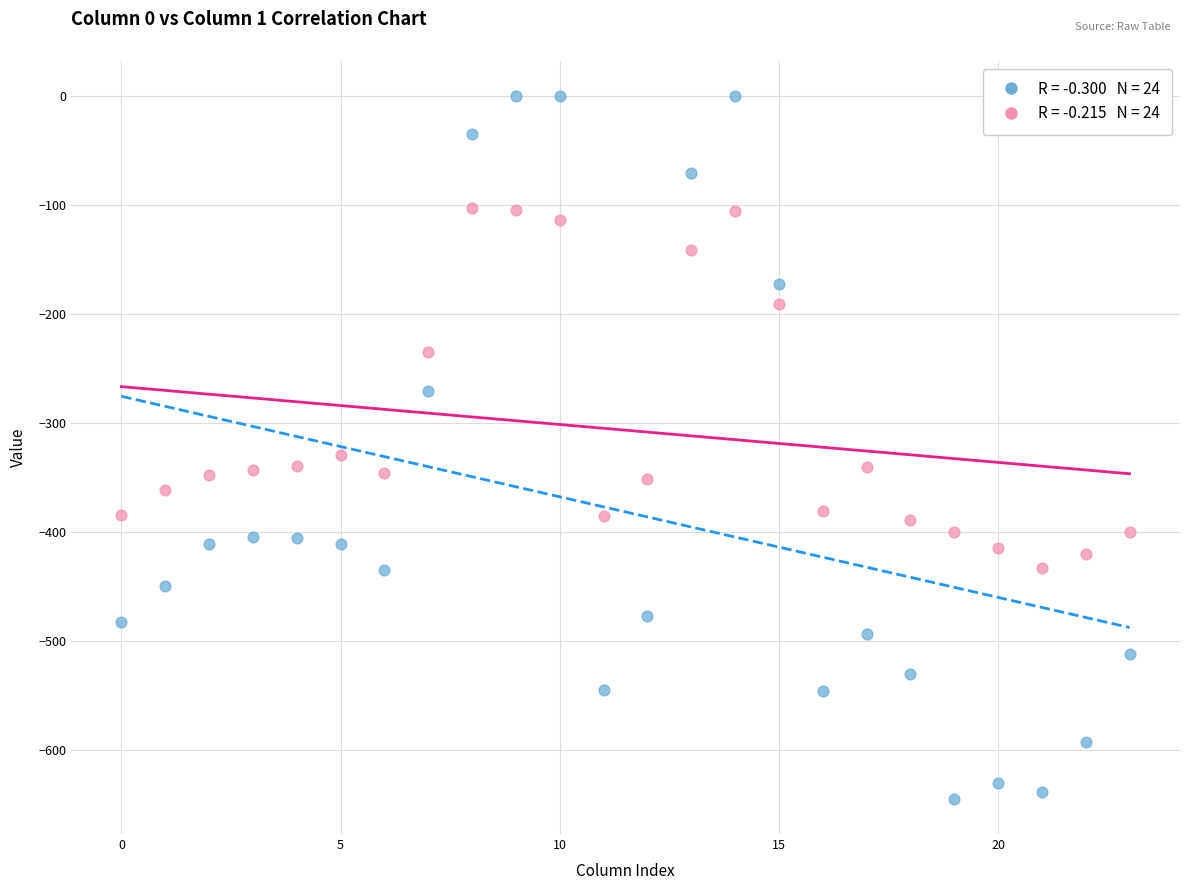

Across all data points, what is the range of Y values (max minus min)?

644.5